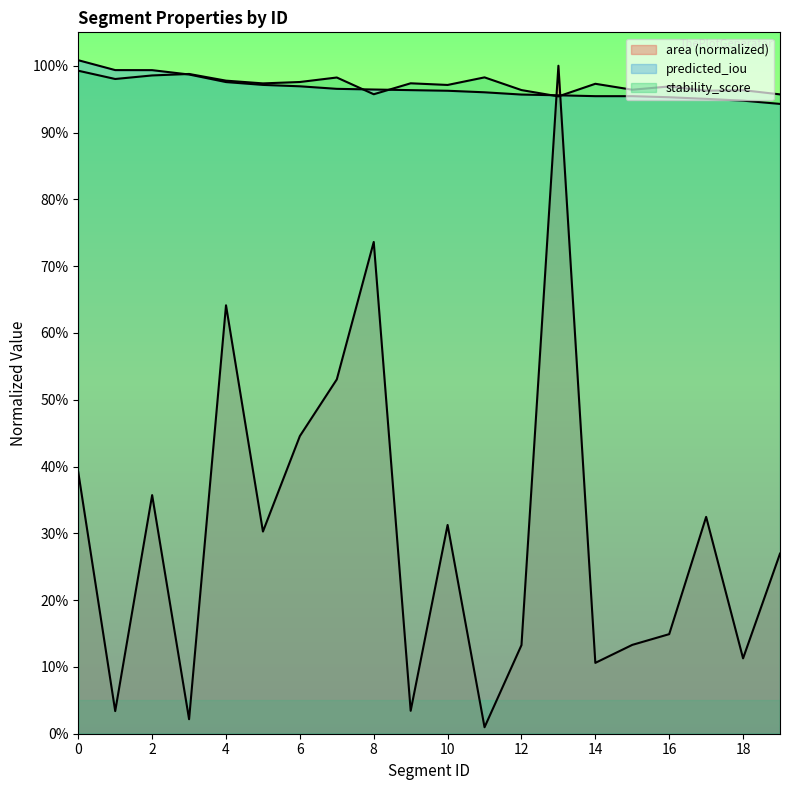

Rank the categories by predicted_iou value from highest to lowest.

0, 1, 2, 3, 4, 5, 6, 7, 8, 9, 10, 11, 12, 13, 14, 15, 16, 17, 18, 19